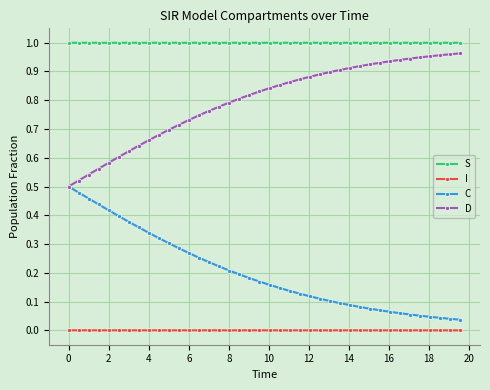

What are all the series names shown in the legend?

S, I, C, D